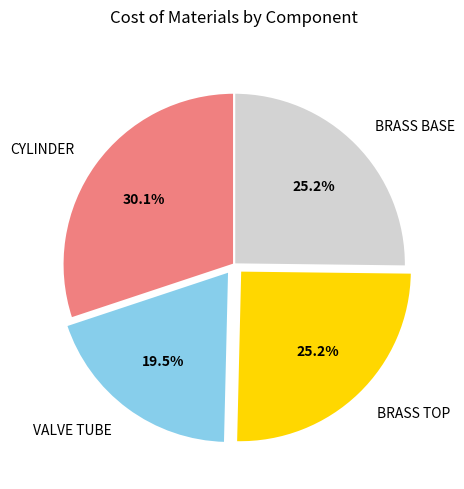

How many segments does this pie chart have?

4